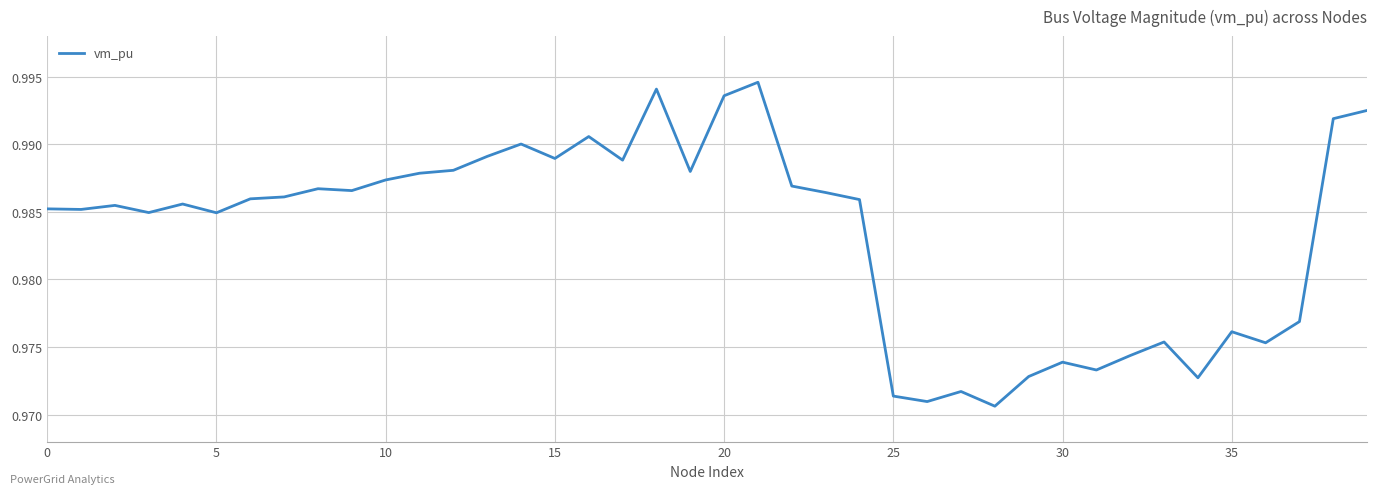

Is this an area chart (filled region under the line)?

No